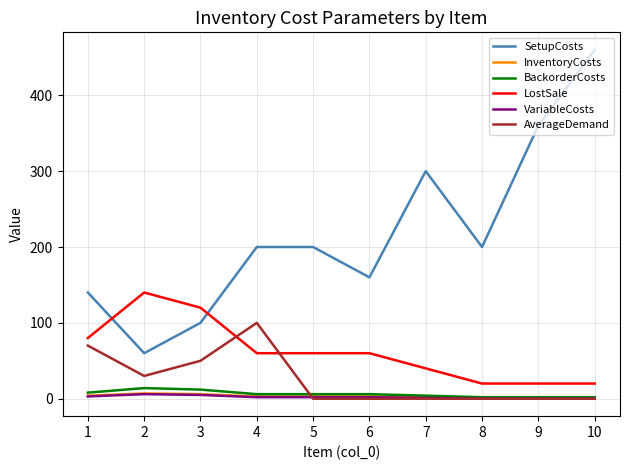

What is the sum of all InventoryCosts values?

31